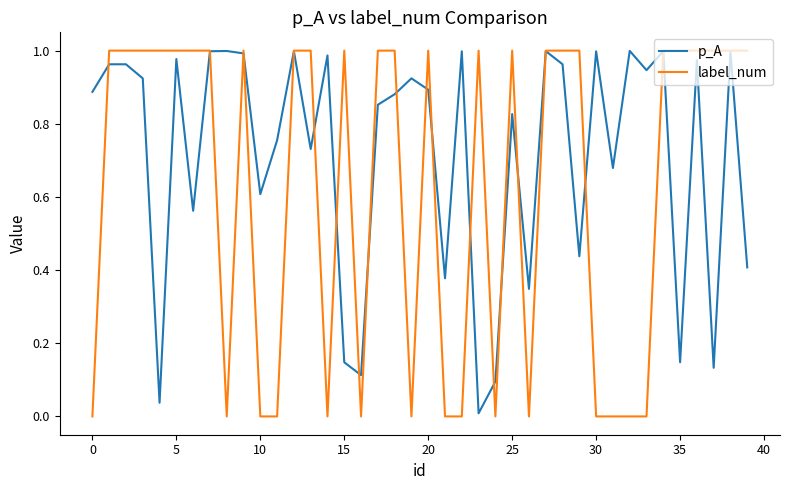

At how many categories does at least one series exceed 0?

40